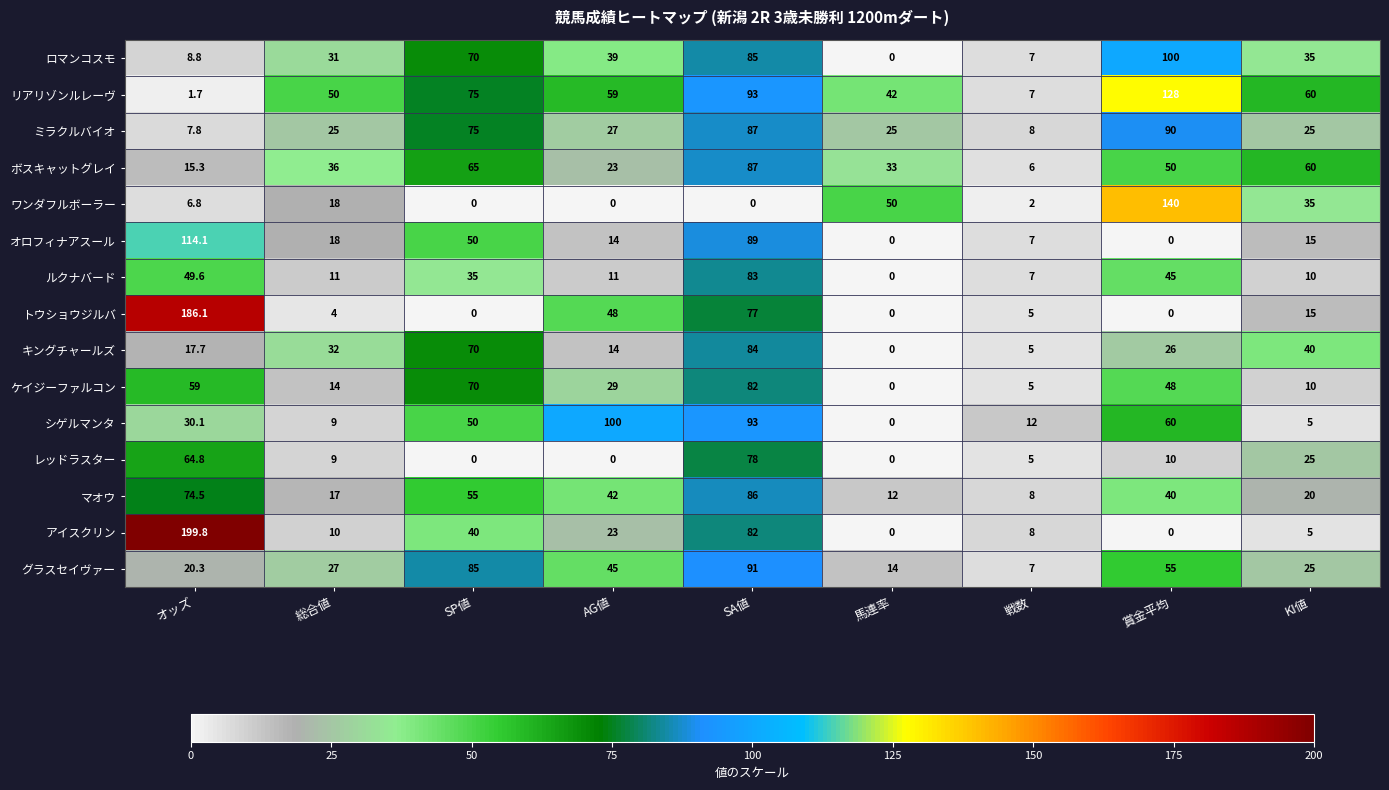

What is the maximum value shown in the chart?

199.8